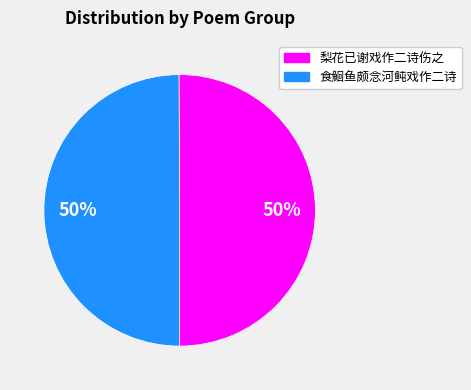

To the nearest percent, what portion does 梨花已谢戏作二诗伤之 represent?

50%